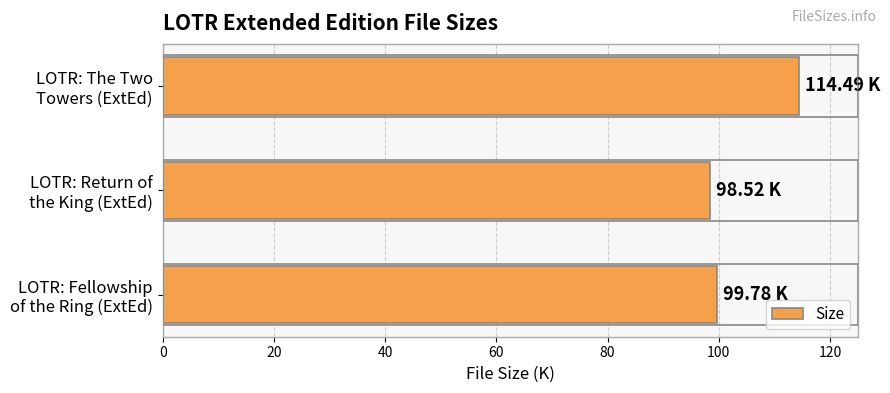

How many data points are less than 99?

1